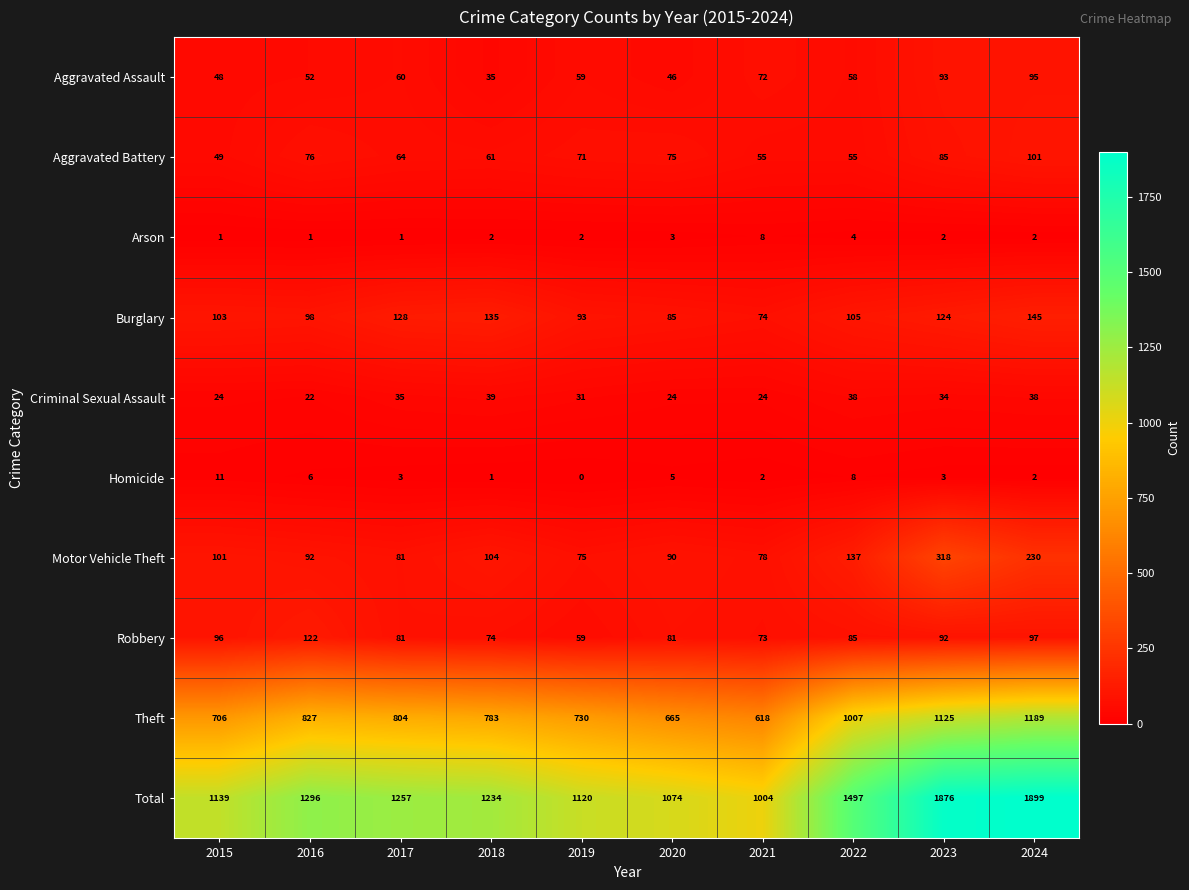

Which label corresponds to the smallest value in the chart?

2019